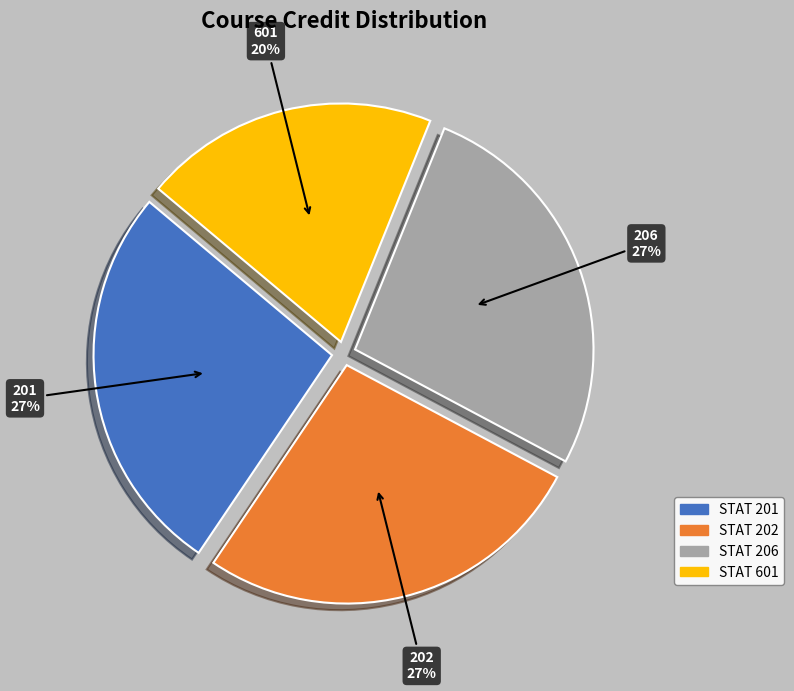

Is there any slice that represents more than half of the pie?

No